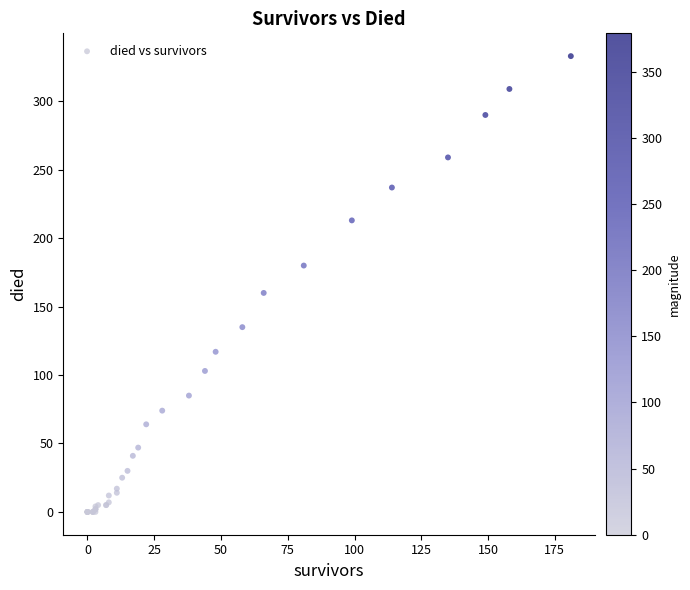

What Y value in the scatter plot is closest to 166?

160